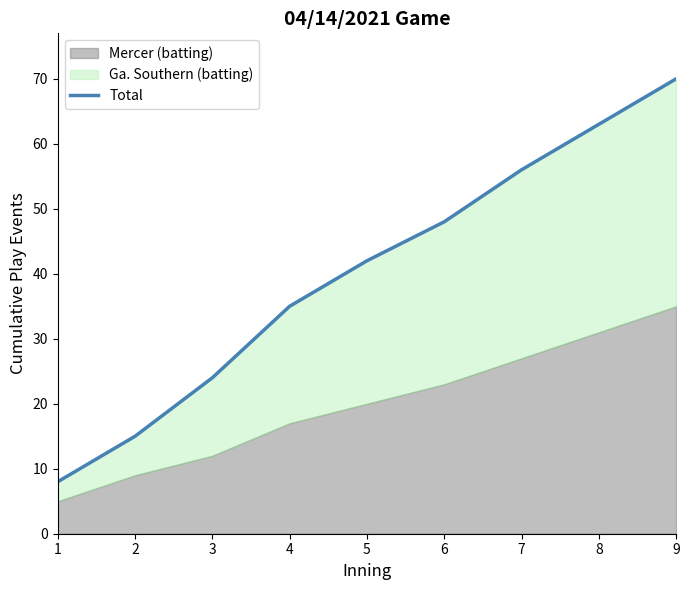

List the labels in order of value, smallest first.

1, 2, 3, 4, 5, 6, 7, 8, 9